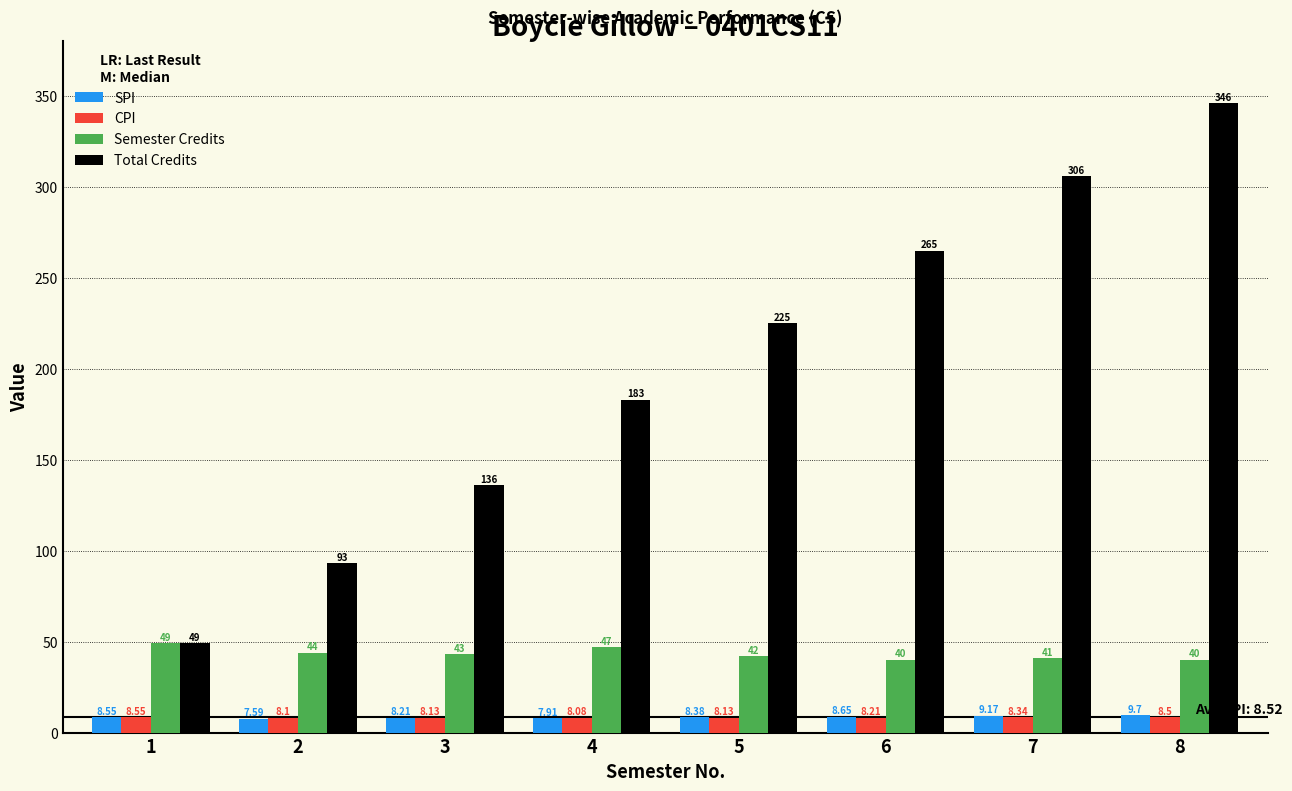

Which series has the largest range (max minus min)?

Total Credits